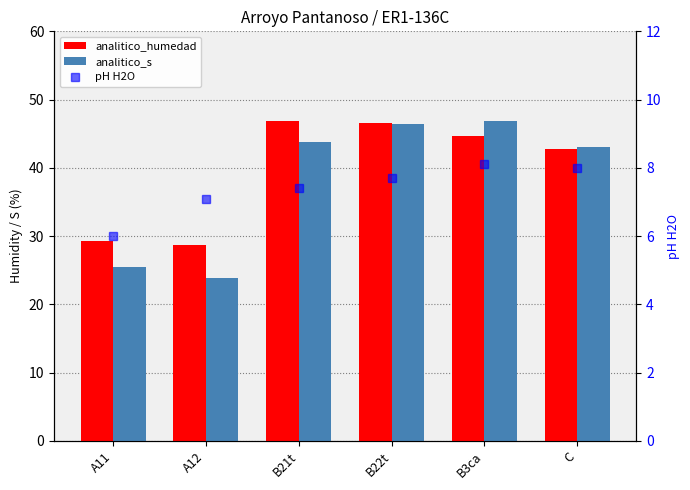

Reading right to left, transcribe all the data shown in this chart.

analitico_humedad: C=42.8	B3ca=44.7	B22t=46.5	B21t=46.8	A12=28.7	A11=29.3
analitico_s: C=43.1	B3ca=46.9	B22t=46.4	B21t=43.8	A12=23.9	A11=25.5
pH H2O: C=8.0	B3ca=8.1	B22t=7.7	B21t=7.4	A12=7.1	A11=6.0